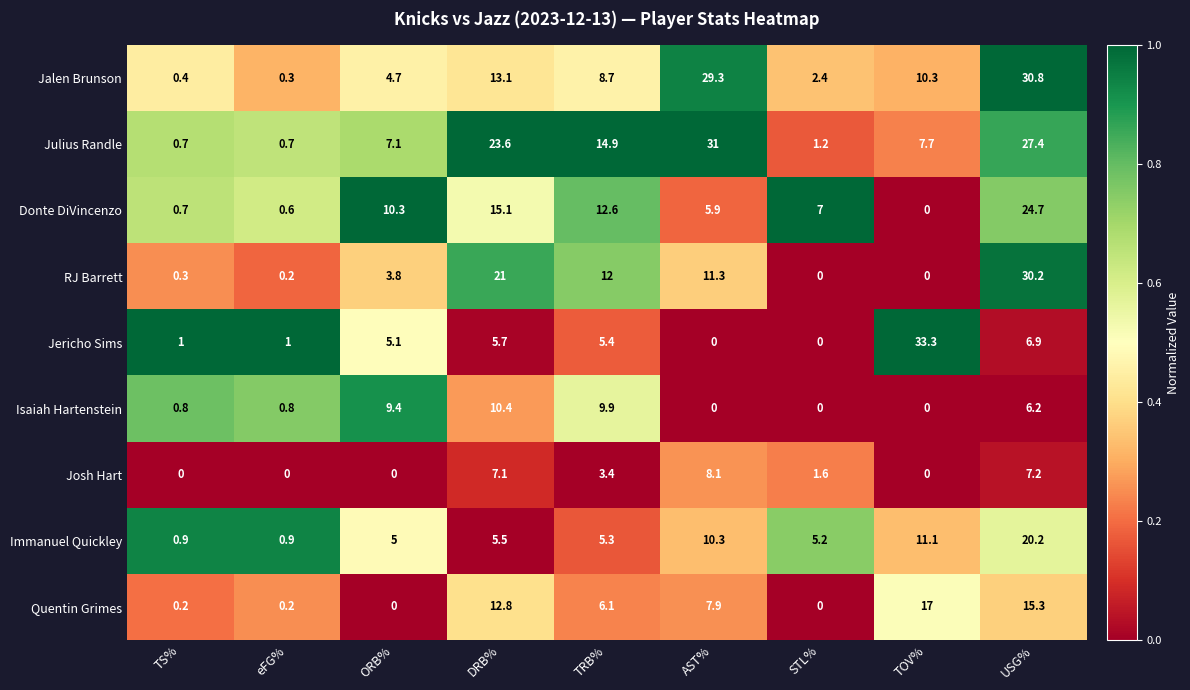

Which series changed the most between TRB% and USG%?

Jalen Brunson